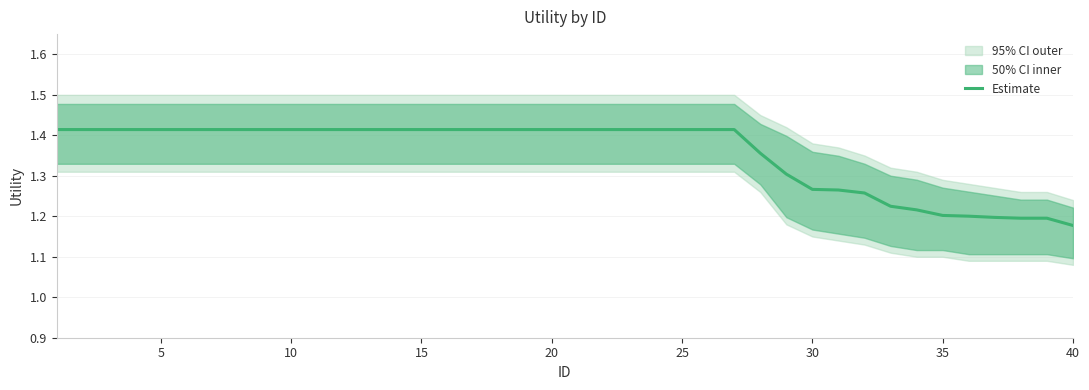

At which label does Estimate reach its minimum?

40